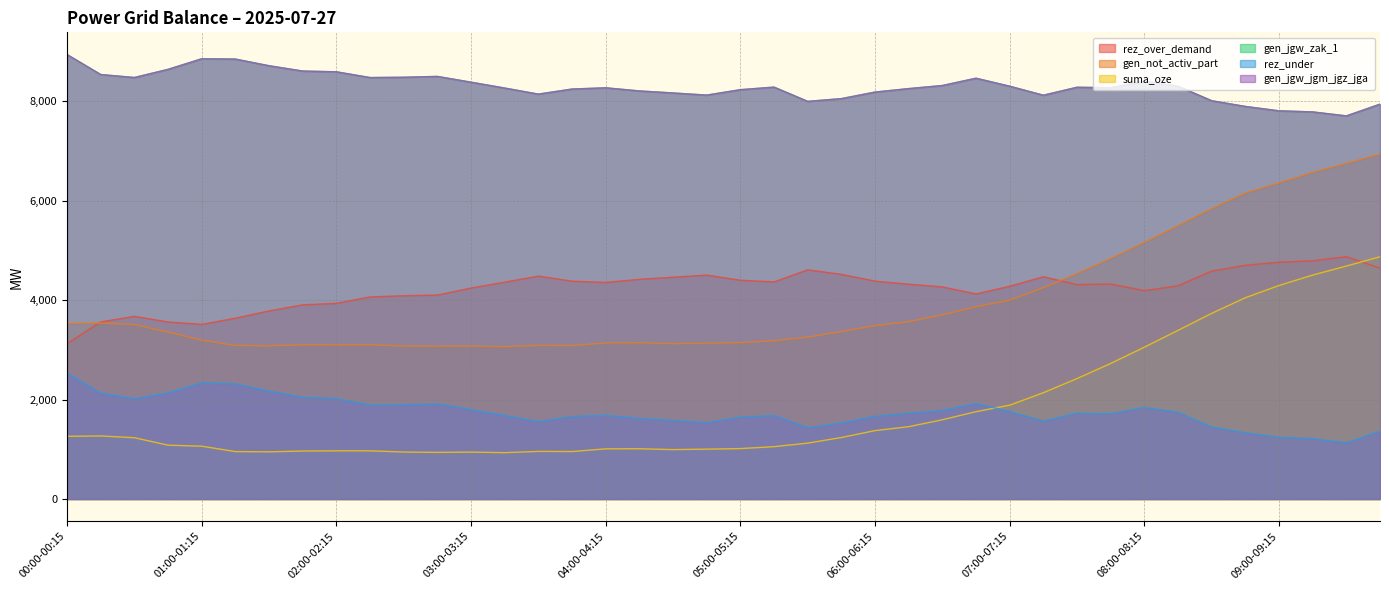

The value of gen_not_activ_part at 05:45-06:00 is 1739. True or false?

False